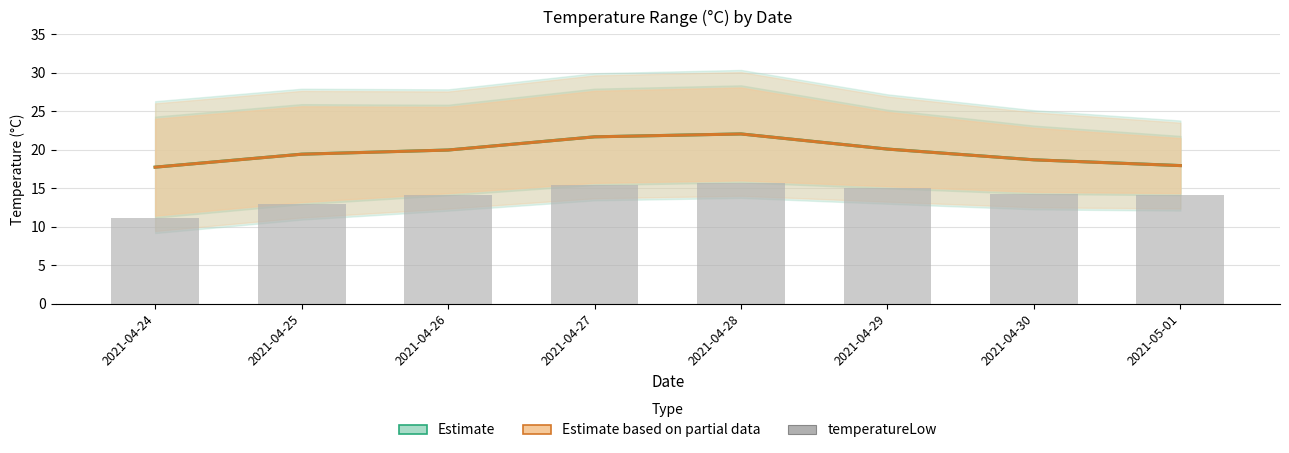

What is the spread (max minus min) of values at 2021-04-30?

4.4